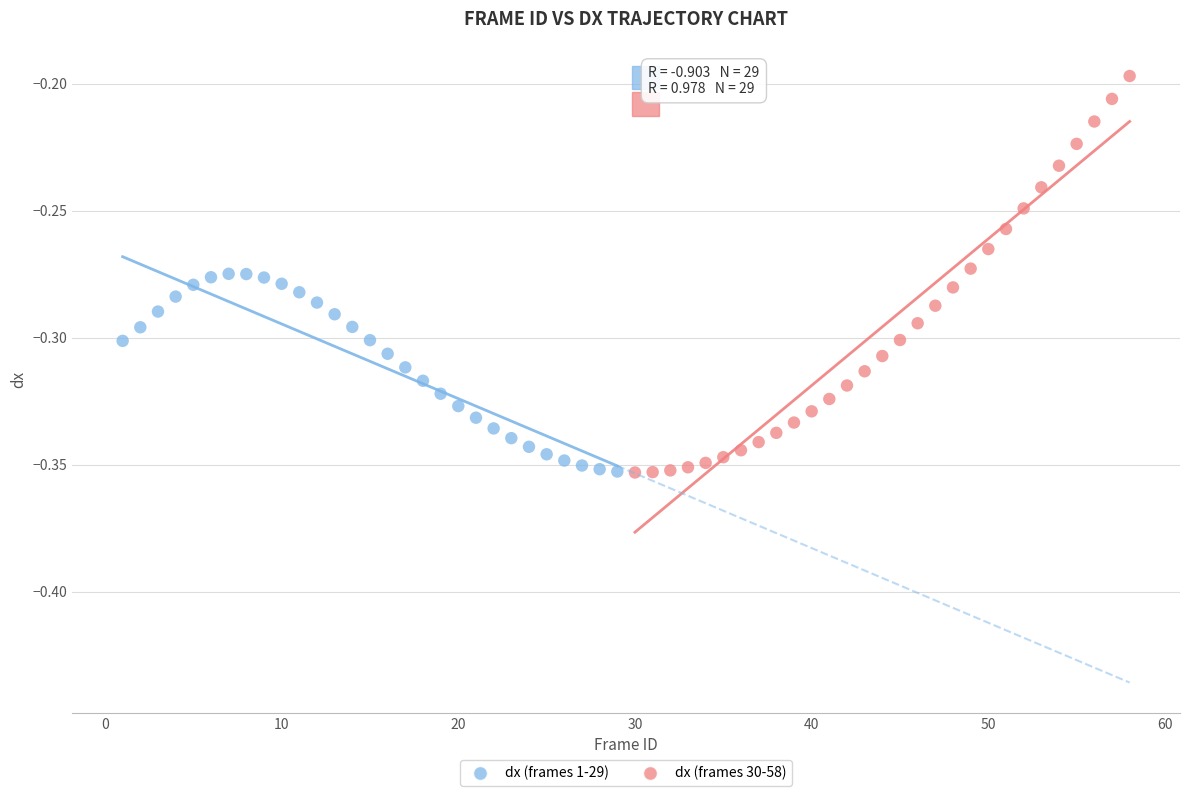

Which series reaches the maximum Y coordinate?

dx (frames 30-58)